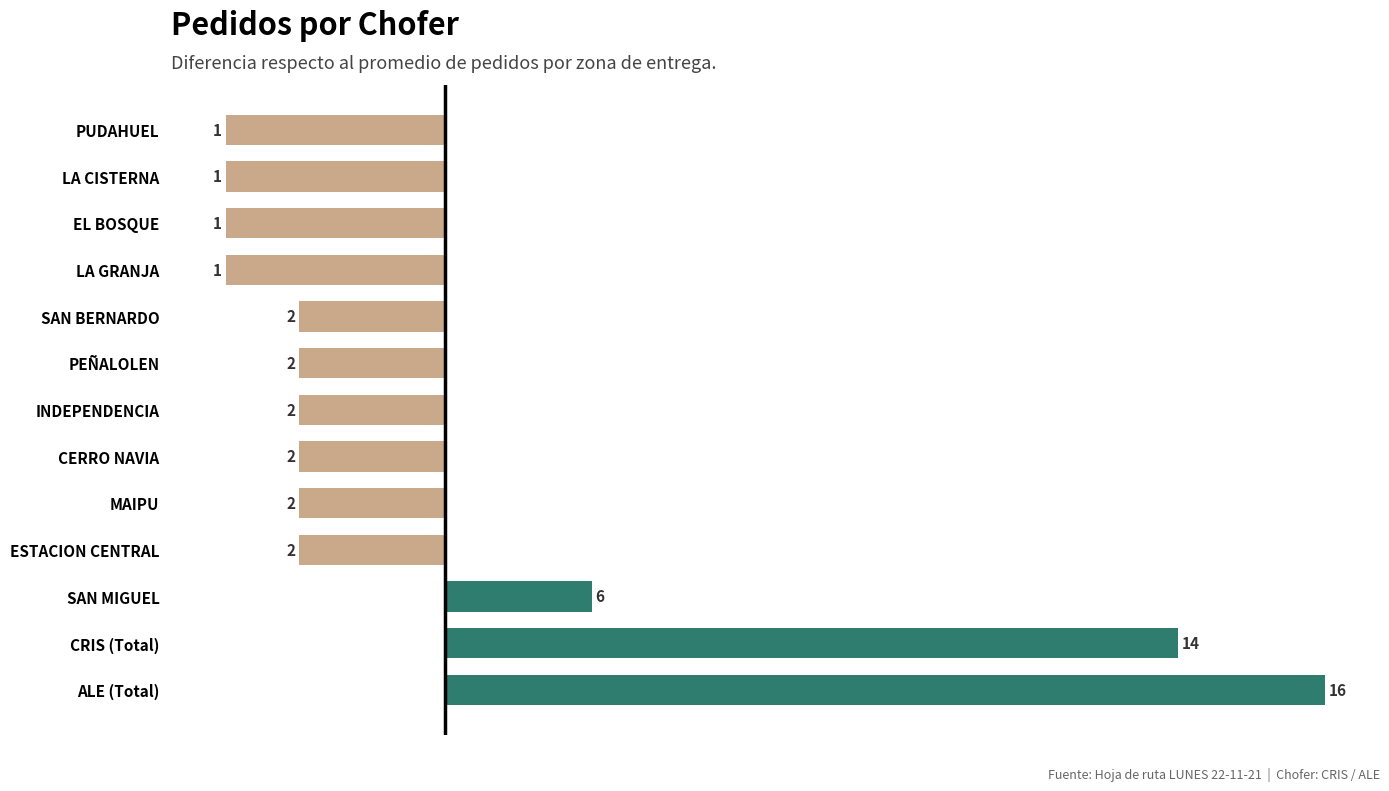

How many bars are there in total?

13